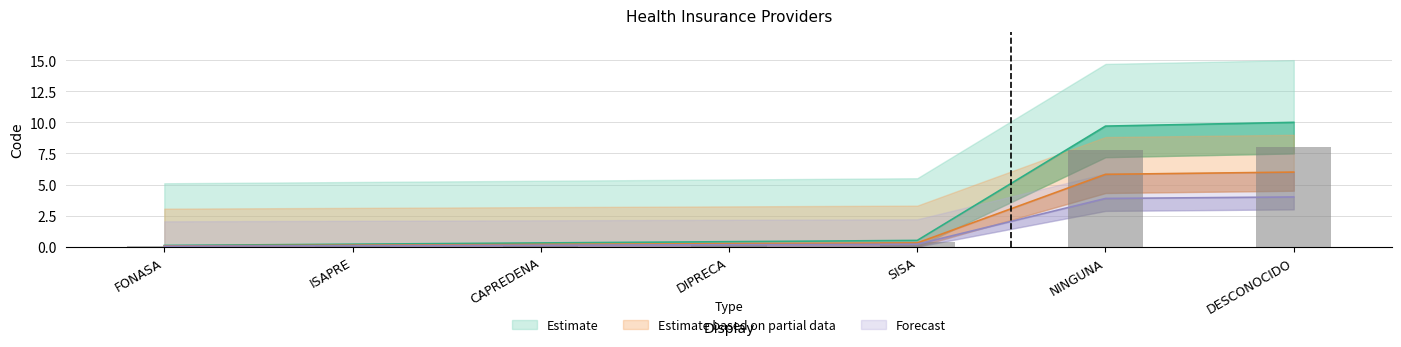

What is the label of the 4th bar from the left?

DIPRECA